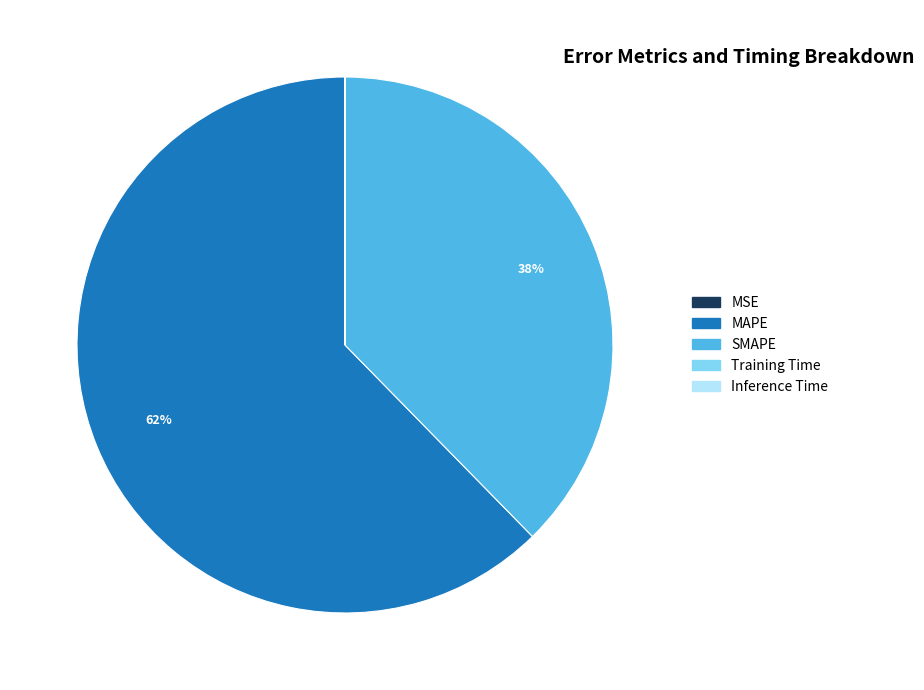

Is there any slice that represents more than half of the pie?

Yes